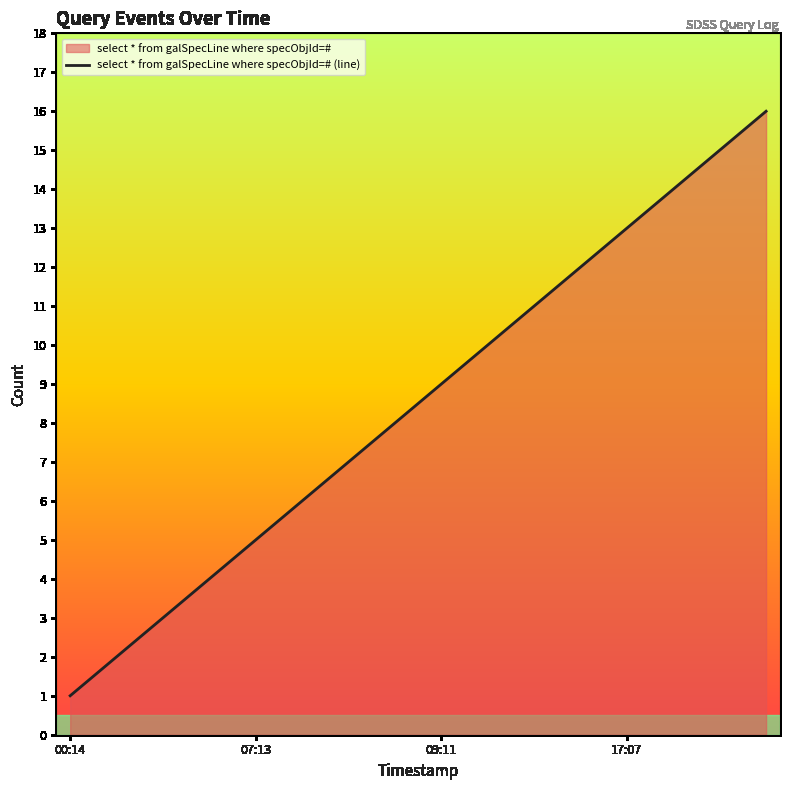

Approximately how many times larger is the value at 17:07 compared to 00:14?

13.0